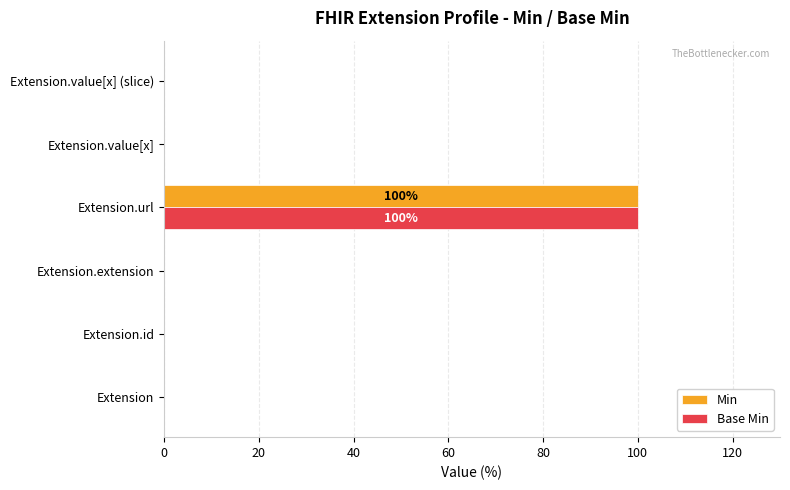

The value of Min at Extension.extension is -44. True or false?

False